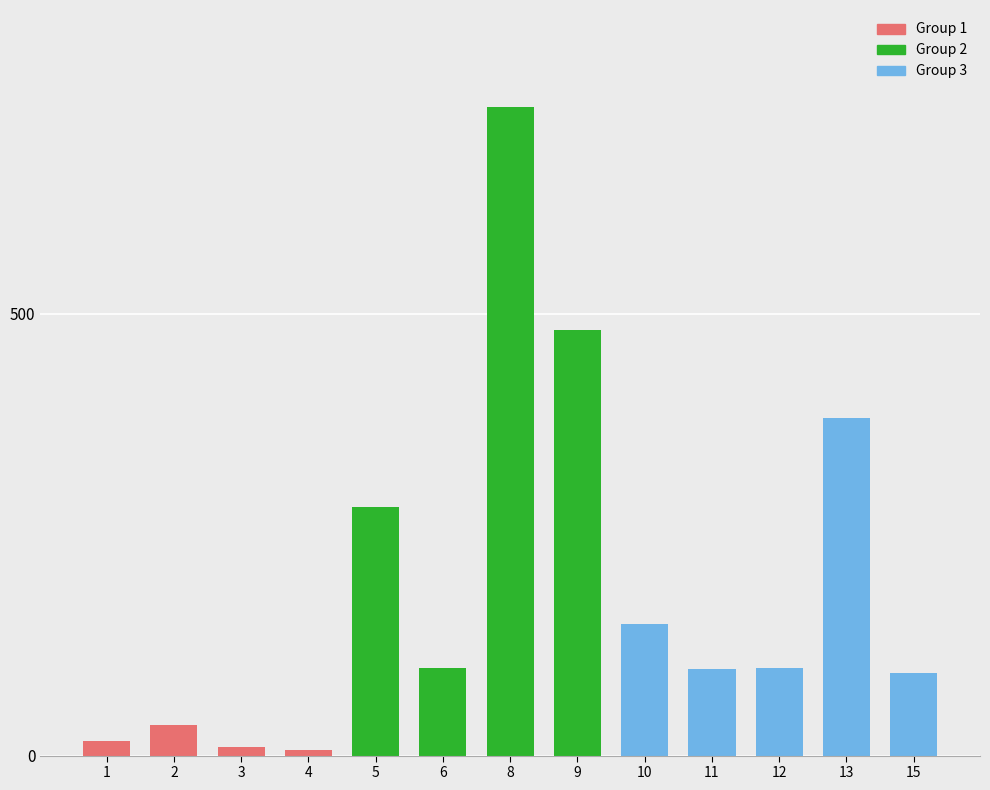

The value at 5 is 468. True or false?

False